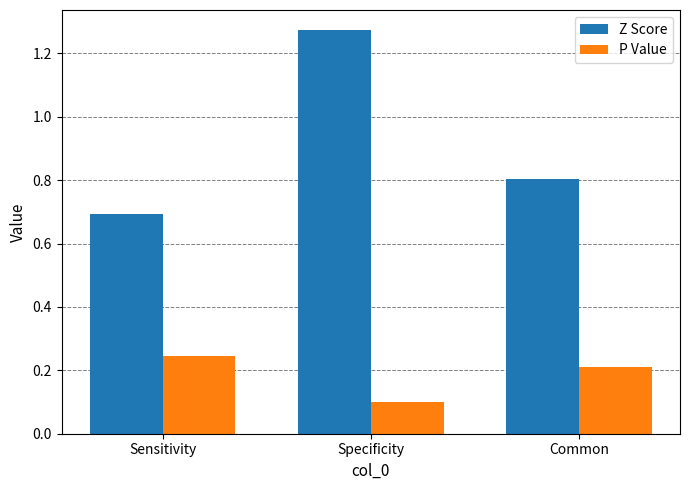

What is the sum of all P Value values?

0.6